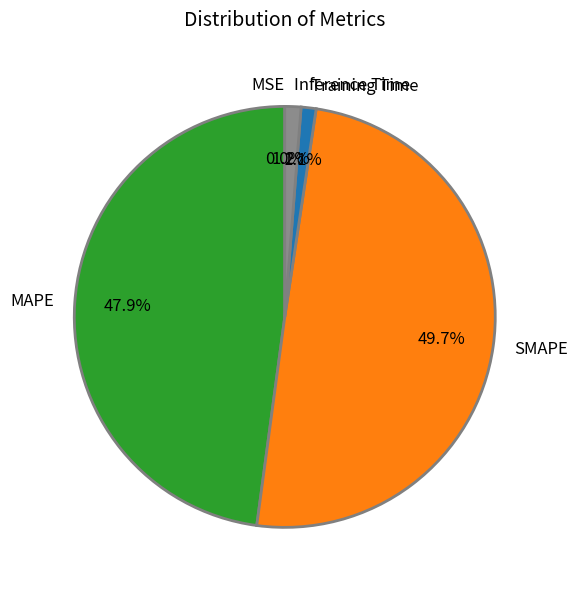

What percentage is NOT represented by MAPE?

52.1%